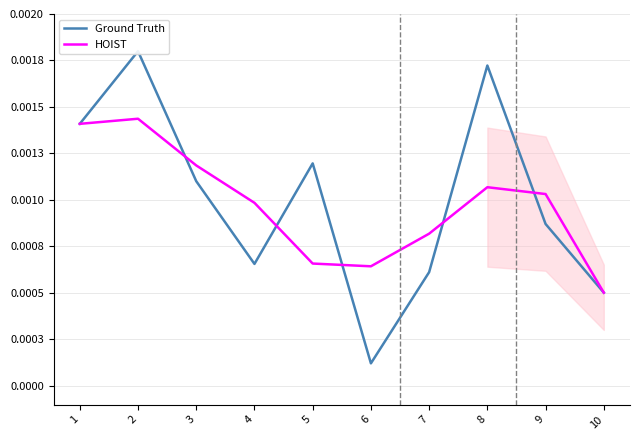

What are all the series names shown in the legend?

Ground Truth, HOIST